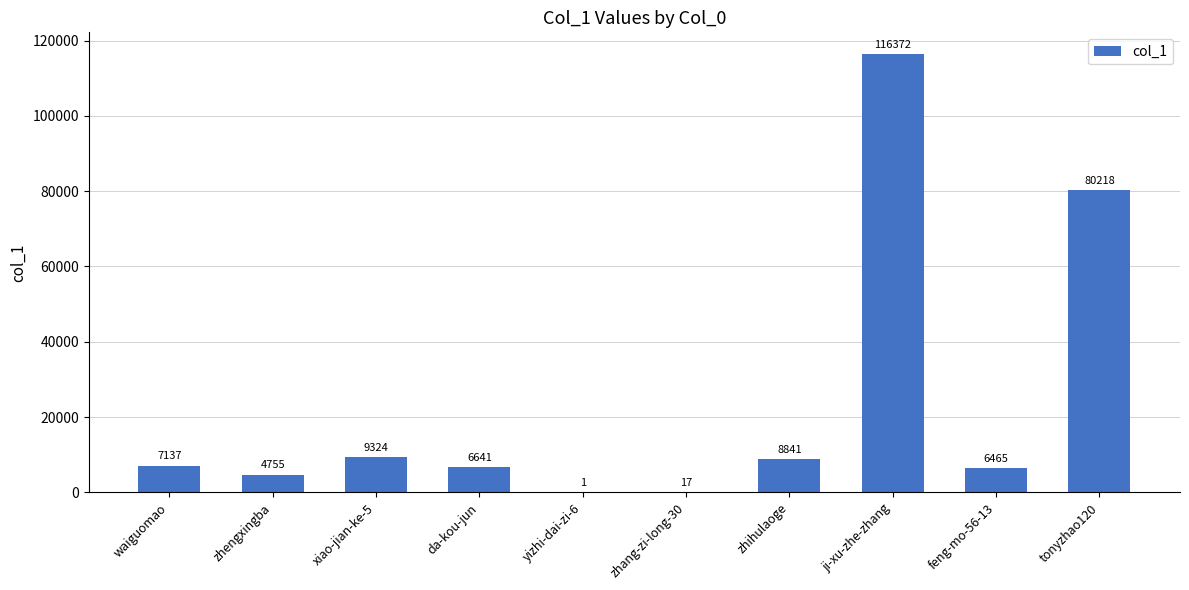

Reading left to right, list all the values displayed in this chart.

7137	4755	9324	6641	1	17	8841	116372	6465	80218